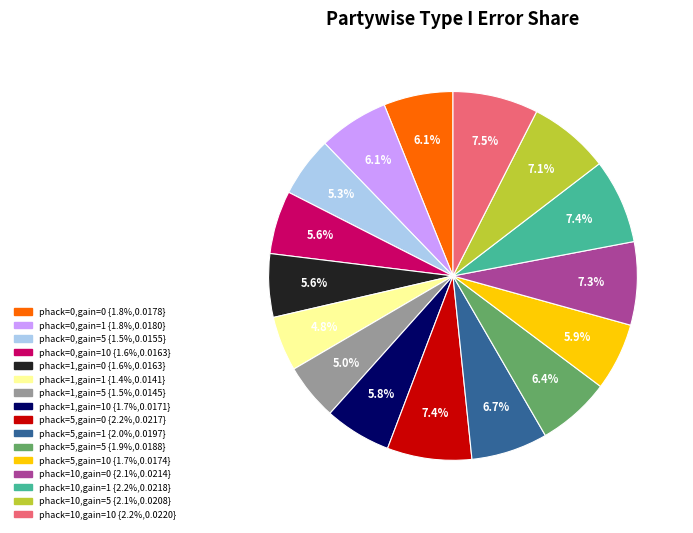

Combined, do phack=5,gain=0 {2.2%,0.0217} and phack=10,gain=10 {2.2%,0.0220} account for over 50%?

No